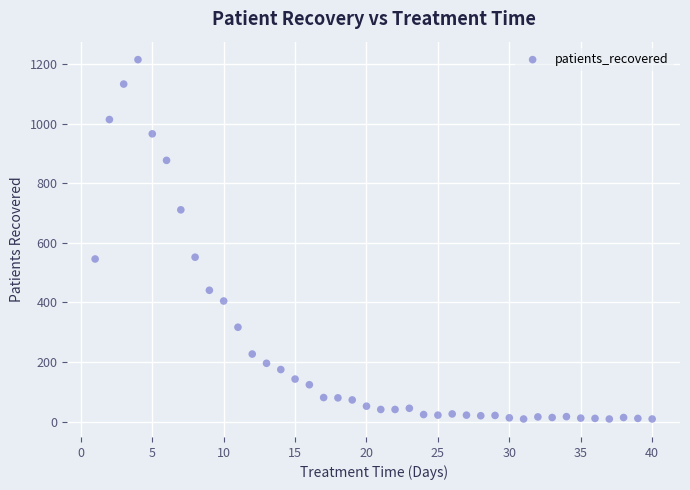

What is the range of X values (max minus min)?

39